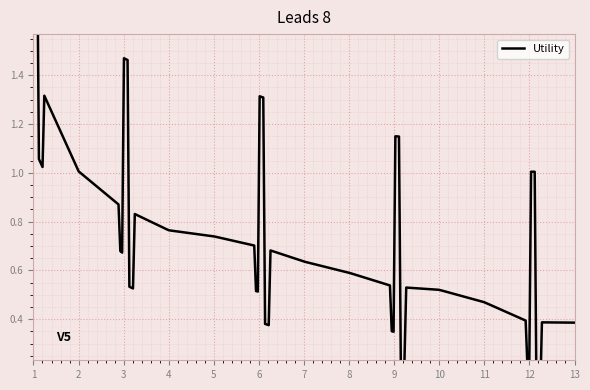

The value at 9 is 0.3. True or false?

False